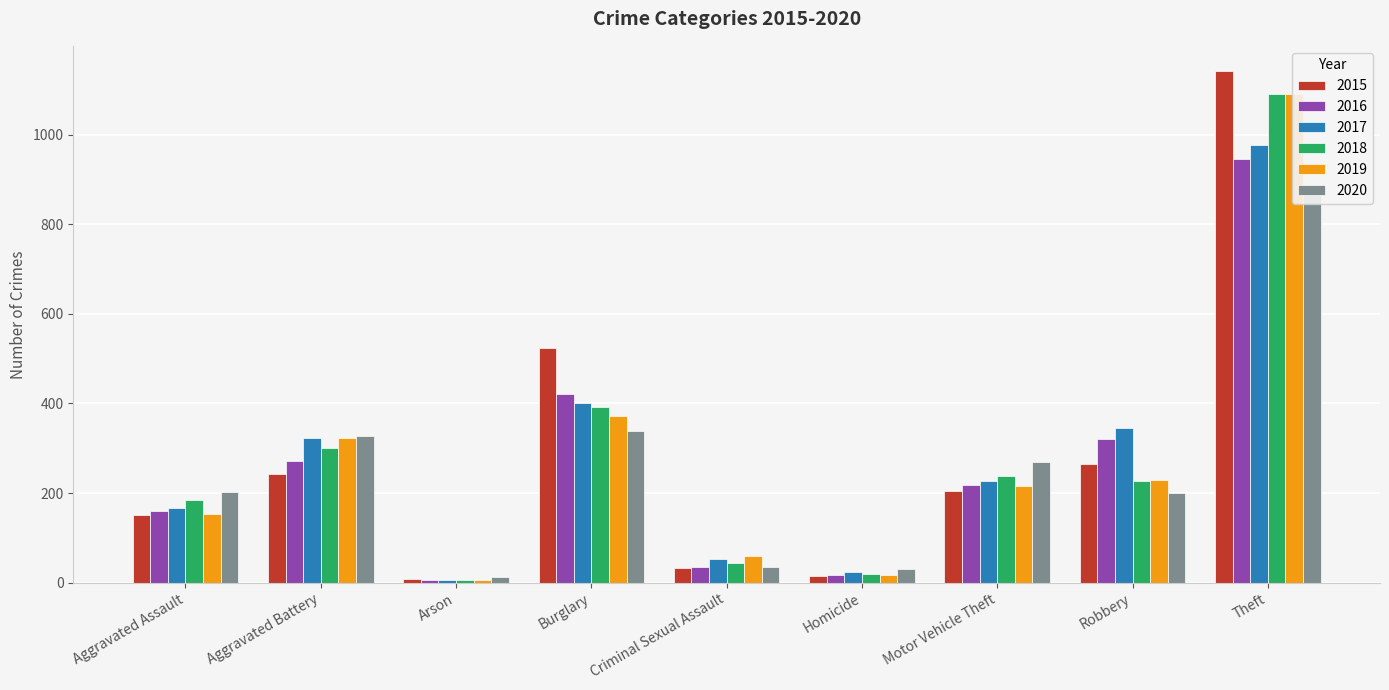

At which label does 2016 first exceed 217?

Aggravated Battery